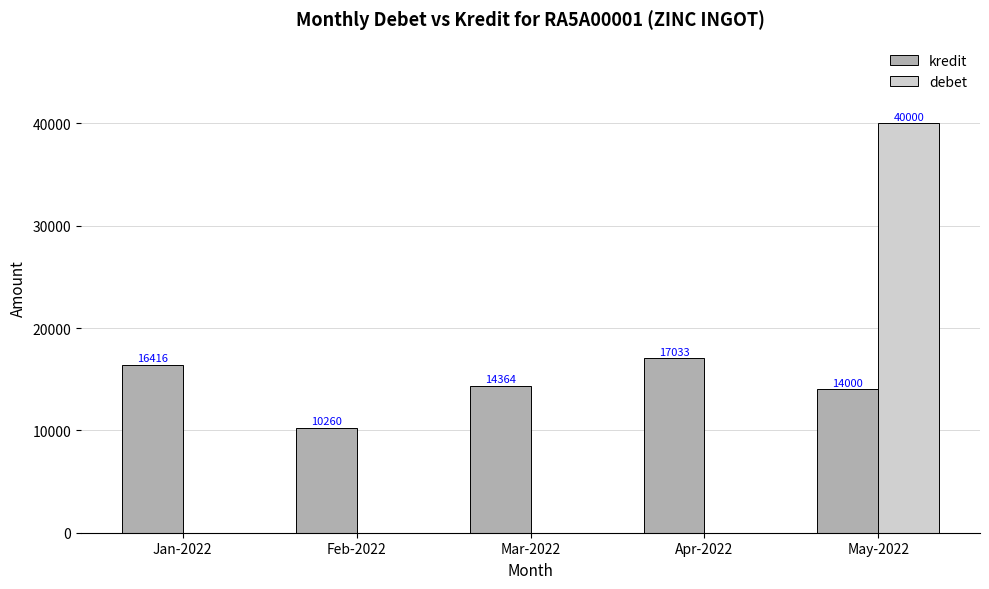

True or false: debet has a value of 40000 at May-2022.

True